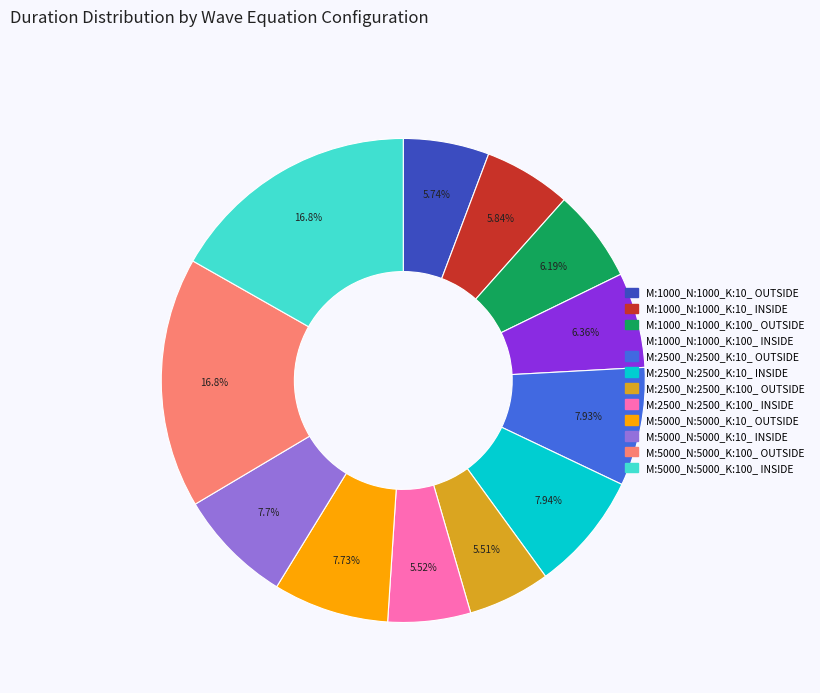

To the nearest percent, what is the combined percentage of M:2500_N:2500_K:10_ INSIDE and M:2500_N:2500_K:100_ OUTSIDE?

13%